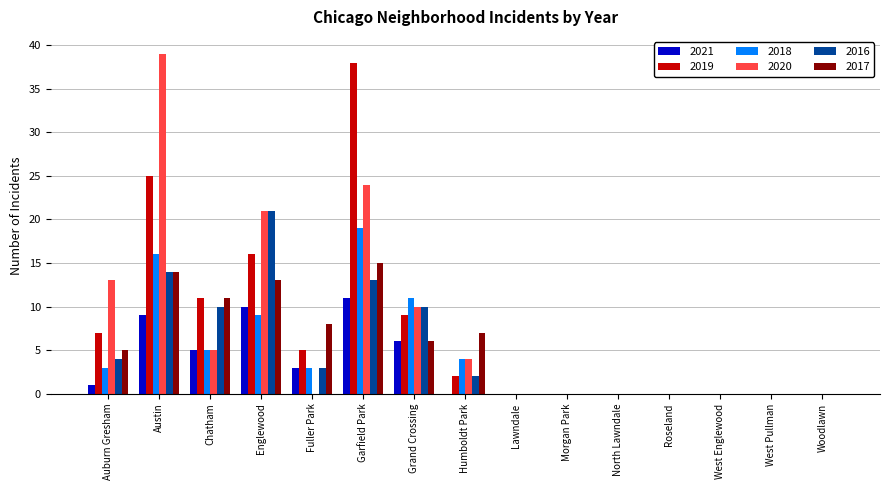

What is the average value of the 2020 series?

8